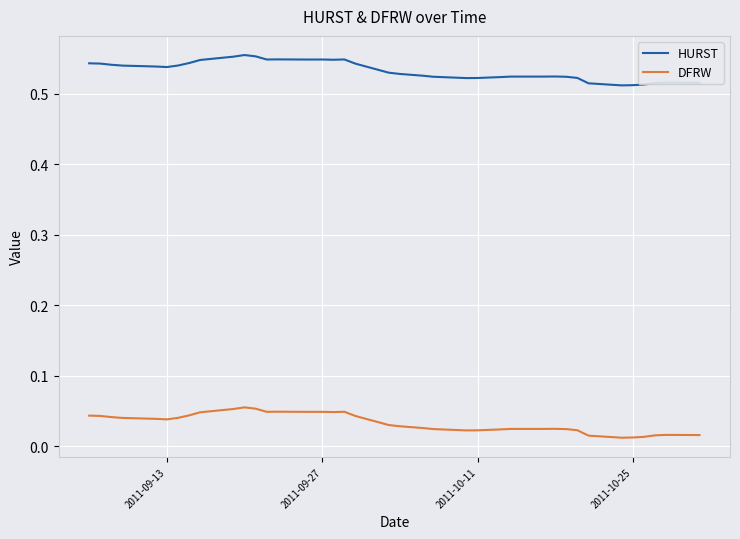

Count the DFRW values in the range 0 to 1.

40